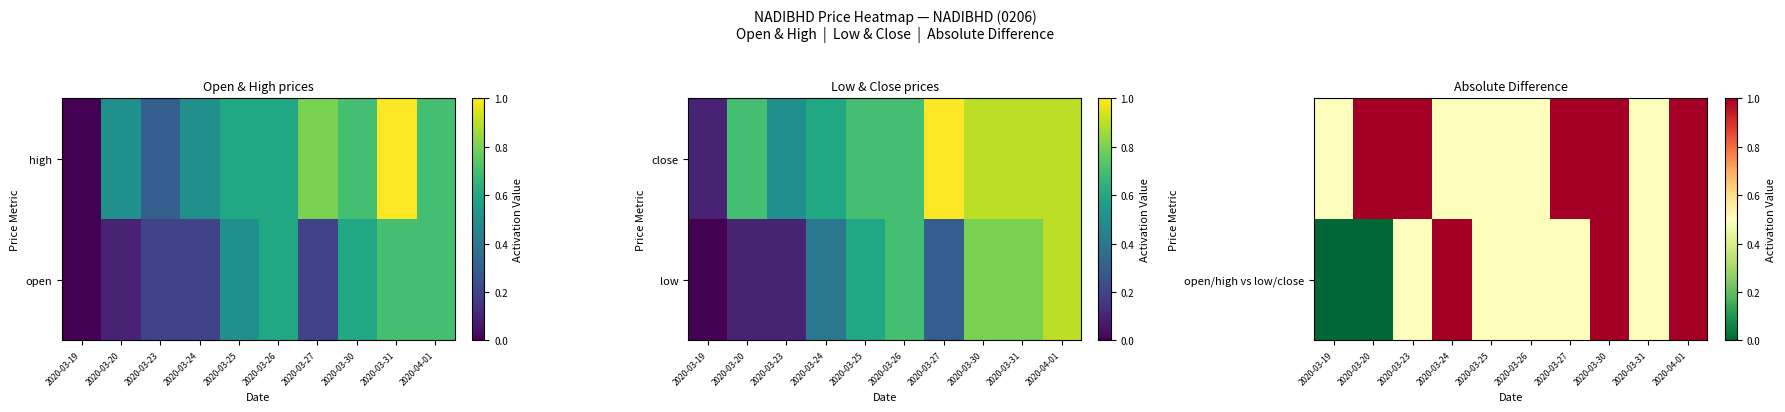

Which category has the lowest value in the open/high vs low/close series?

2020-03-19